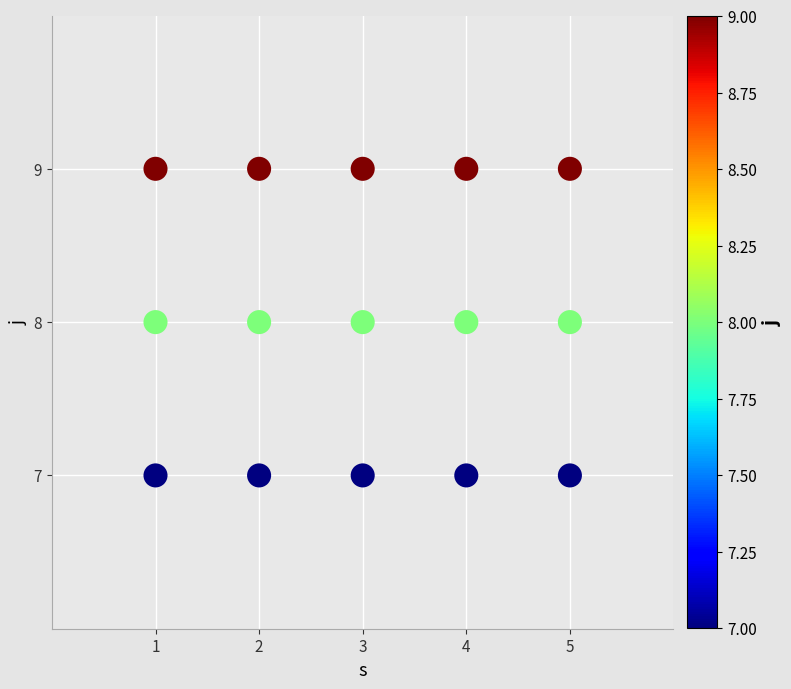

What is the range of X values (max minus min)?

4